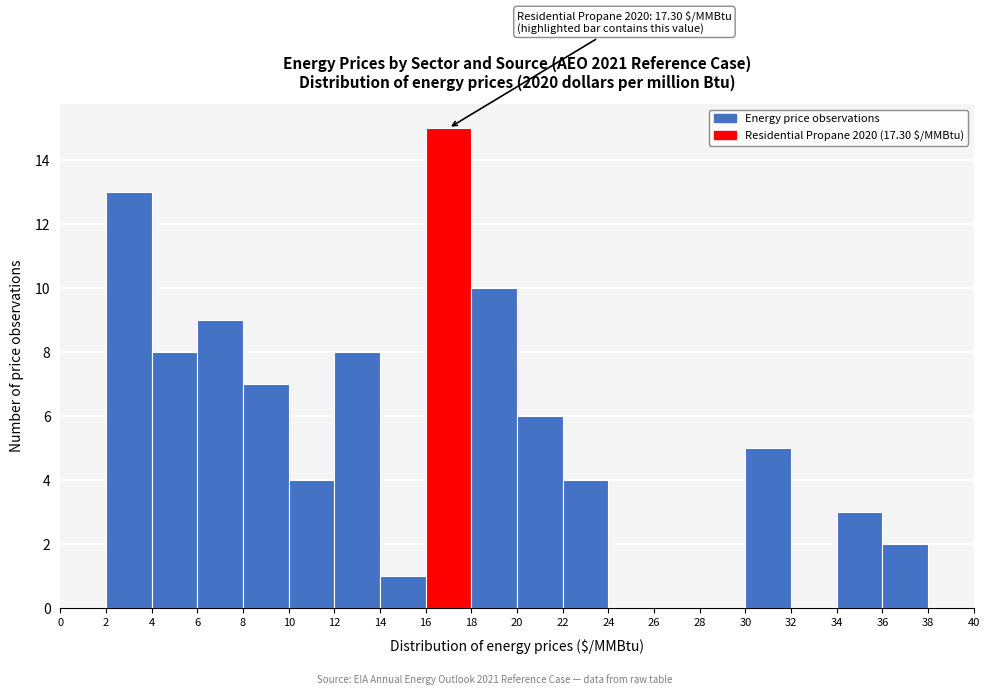

Which range on the x-axis has the tallest bar?

16 to 18